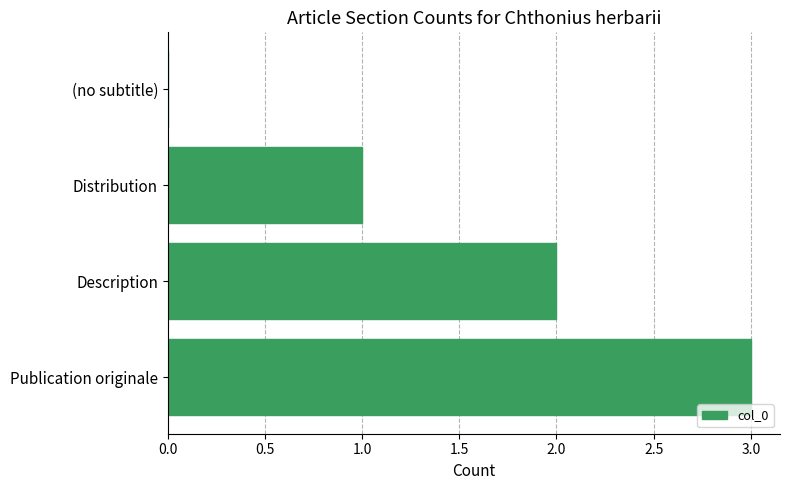

What is the ratio of the value at Description to the value at Distribution?

2.0